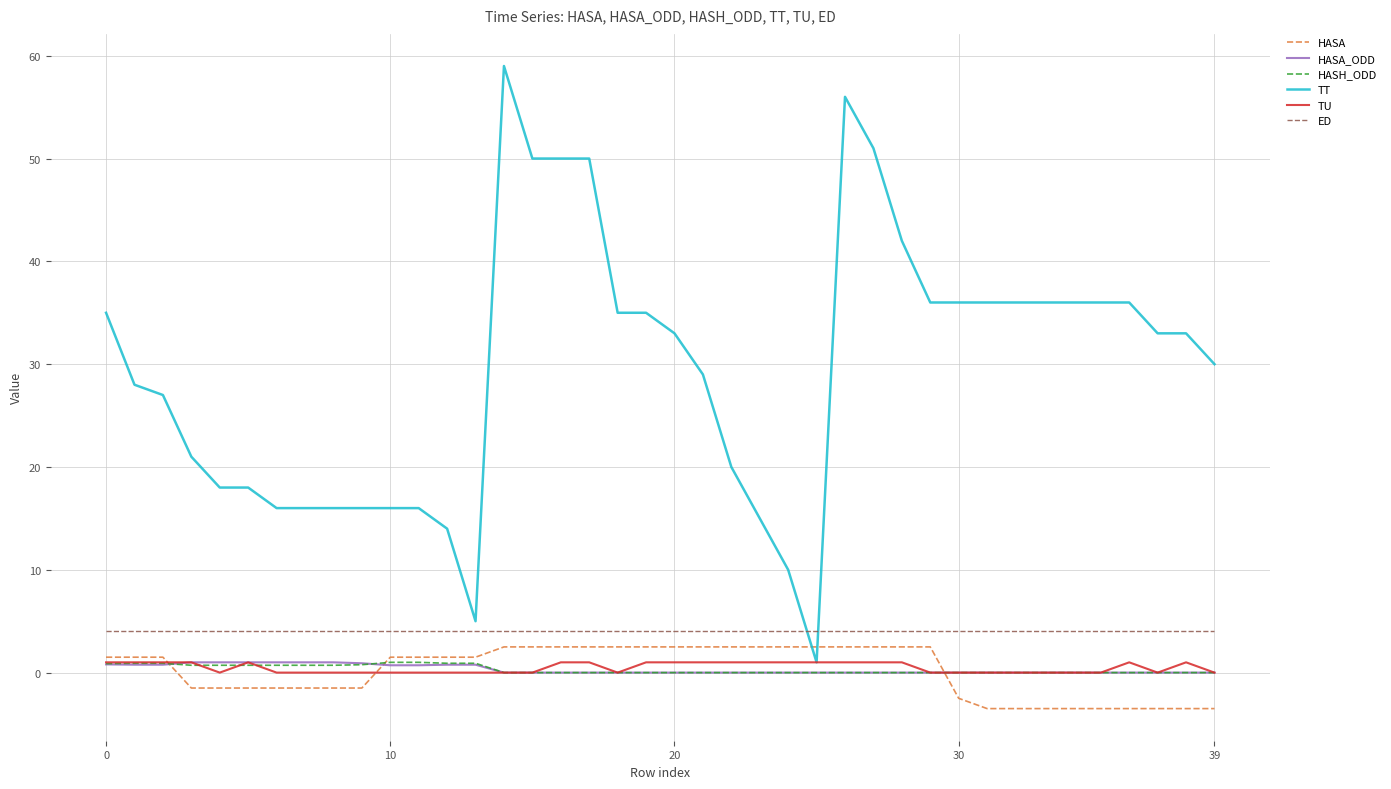

What is the smallest value displayed?

-3.5